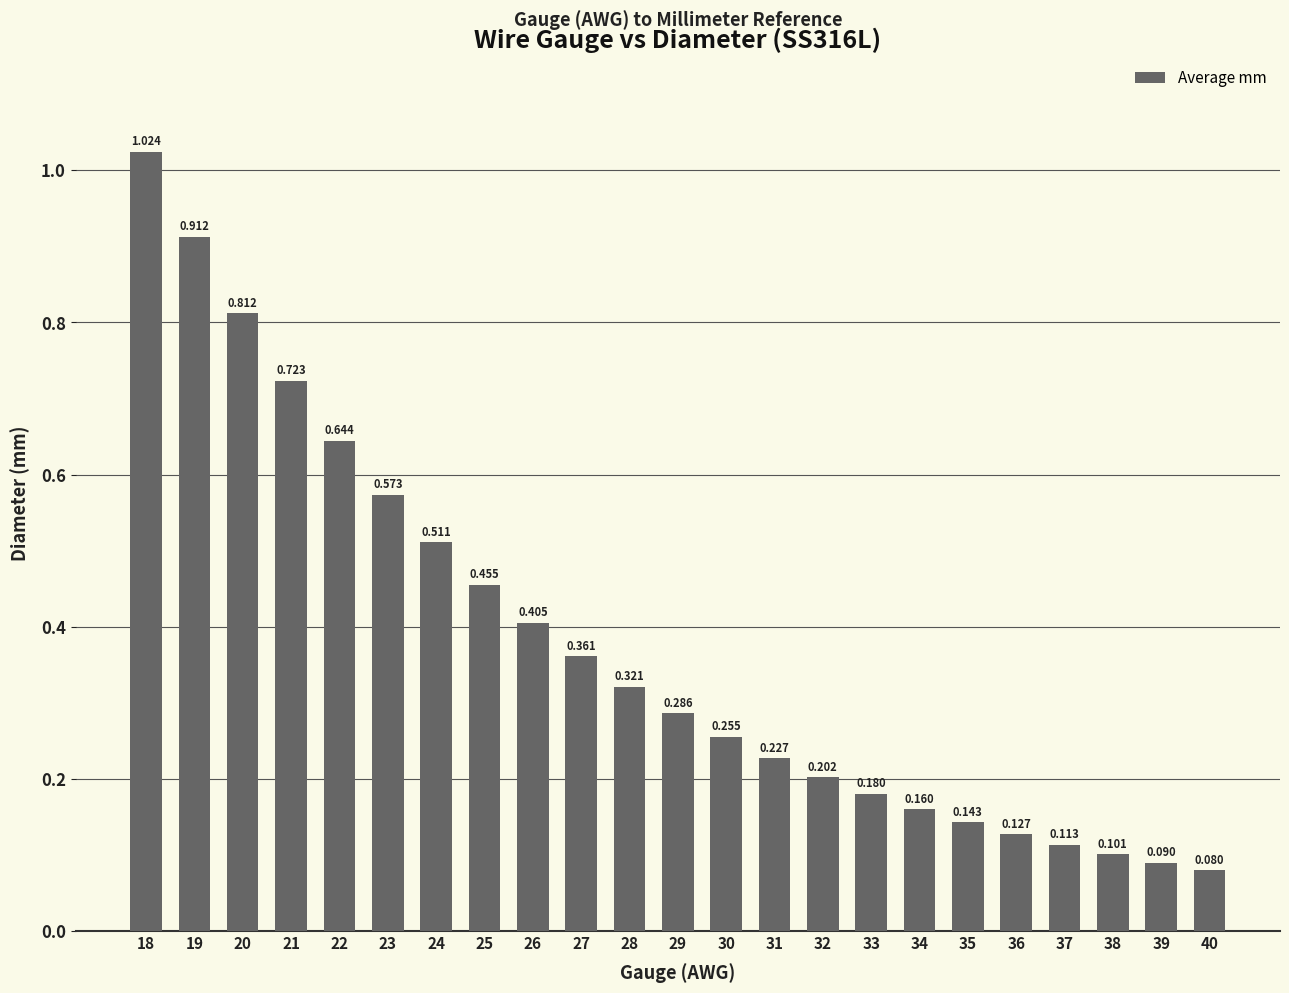

True or false: the data shows 0.1 at 40.

True